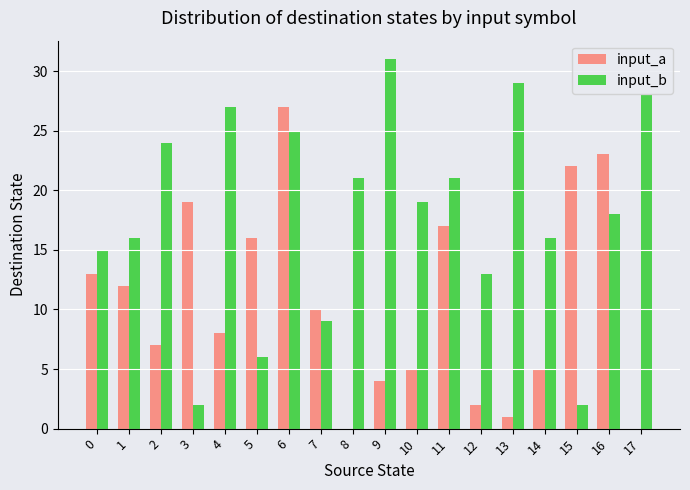

What is the sum of all input_b values?

322